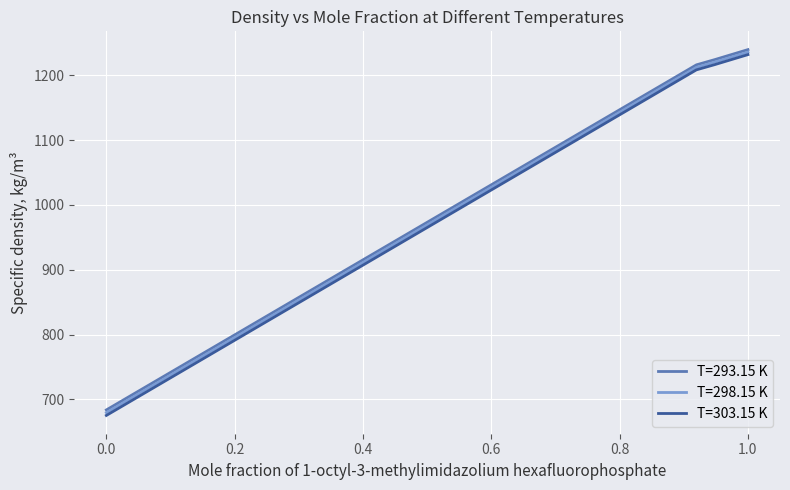

What is the lowest value of the T=298.15 K series?

679.5